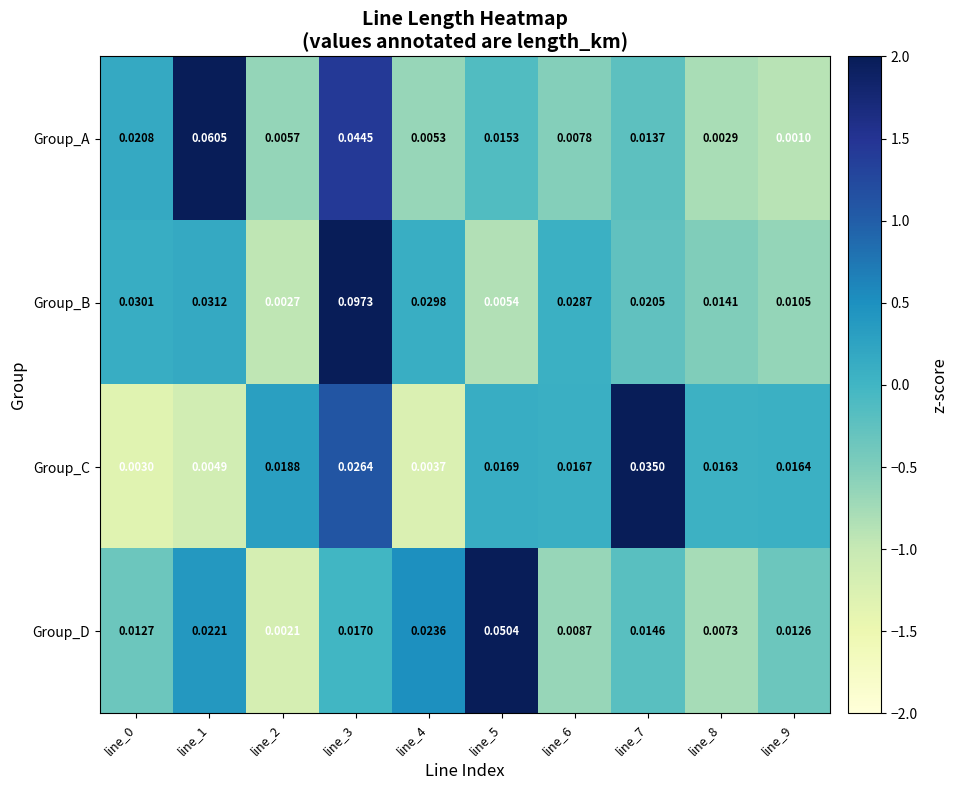

How many series are shown in this chart?

4